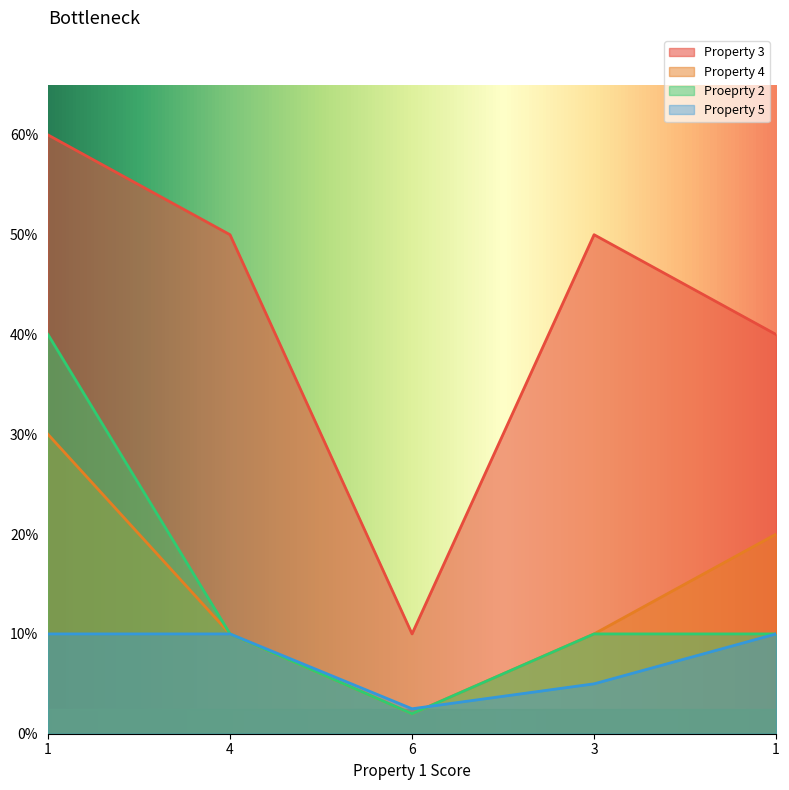

Count the number of categories in the chart.

5